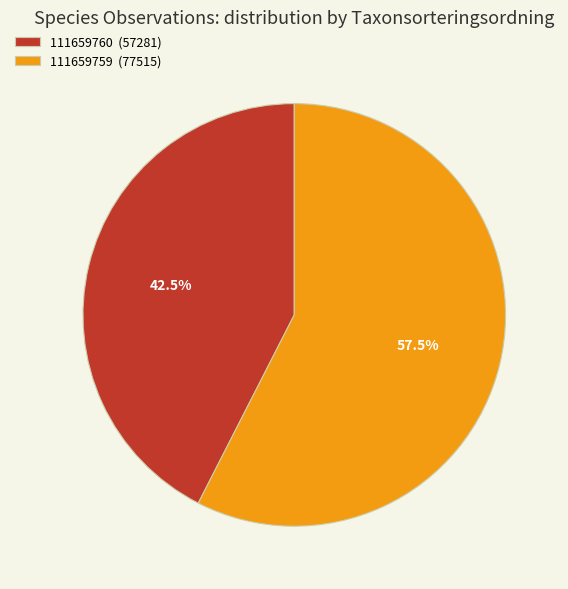

To the nearest percent, what is the average slice percentage?

50%